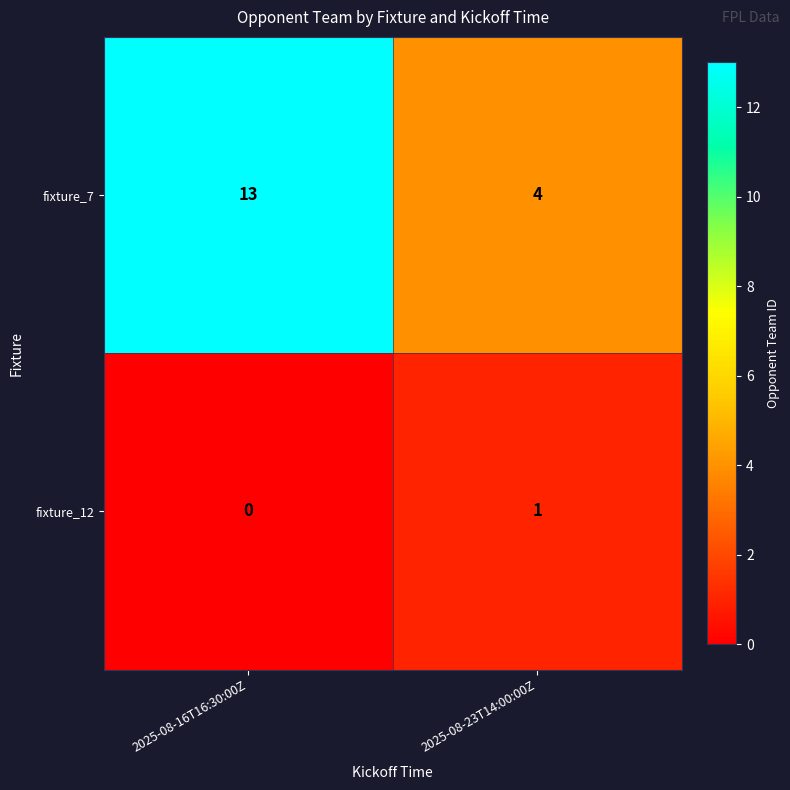

Rank the series by their maximum value, from highest to lowest.

fixture_7, fixture_12